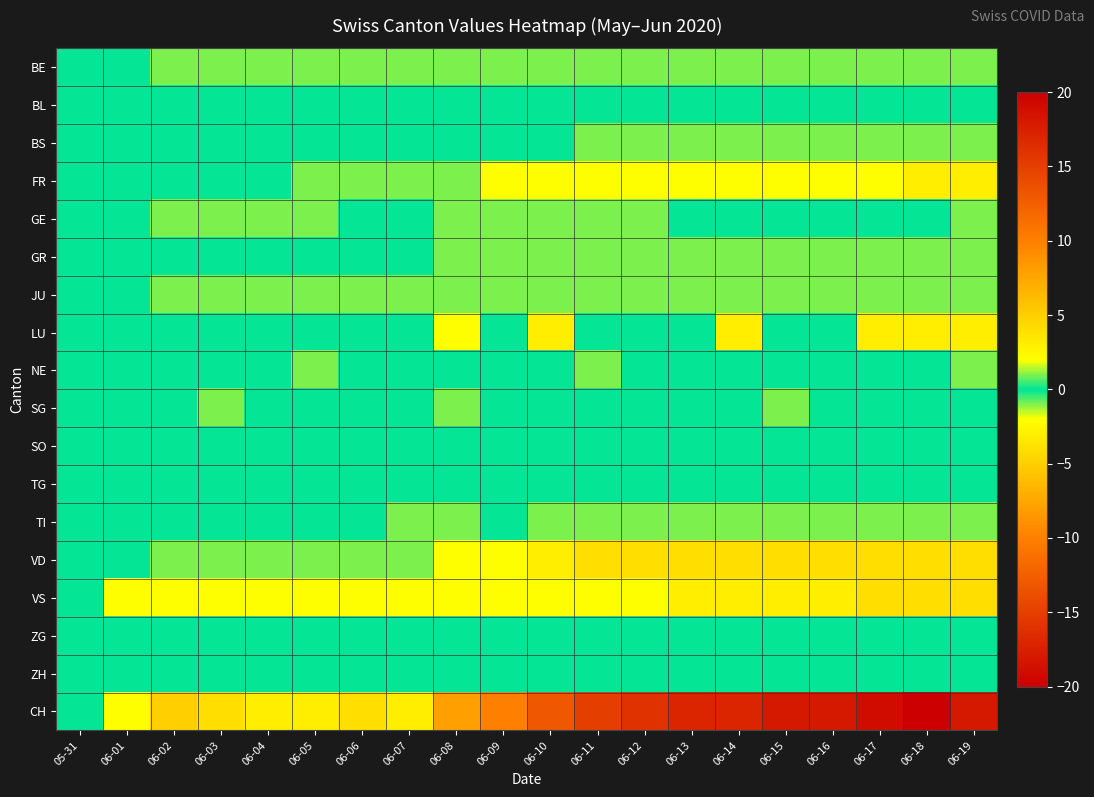

How many categories are shown in the chart?

20